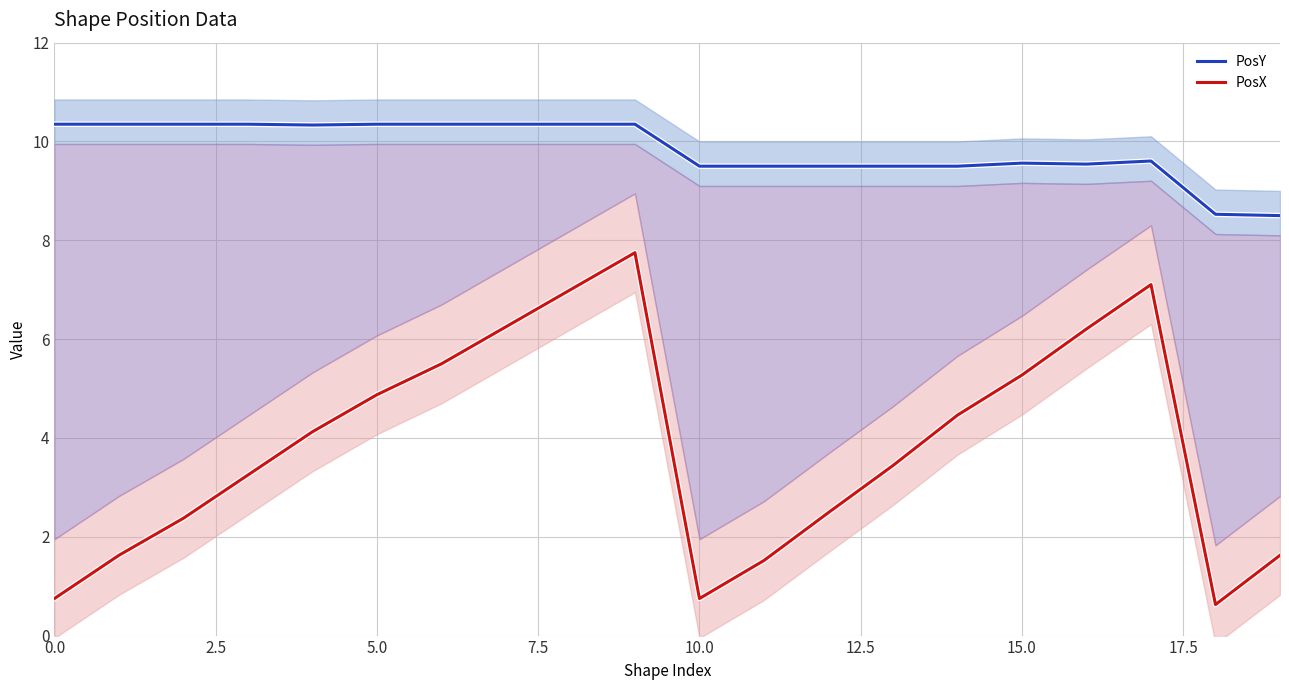

What is the highest value of the PosY (center) series?

10.3